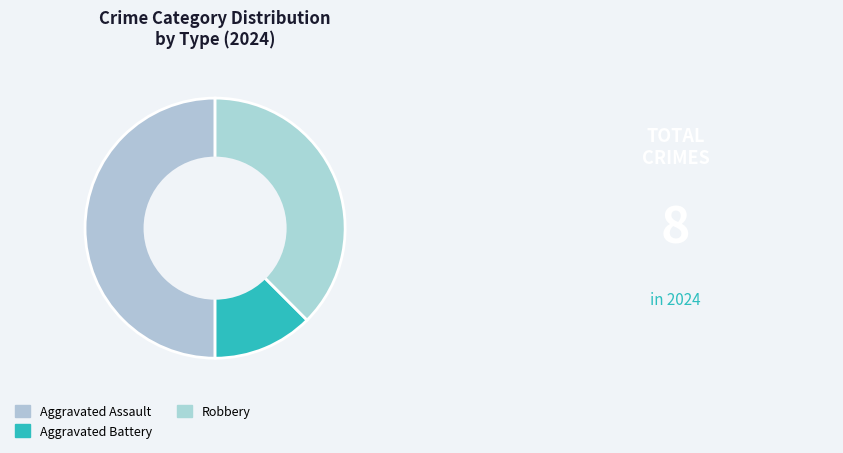

How many slices are in this pie chart?

3